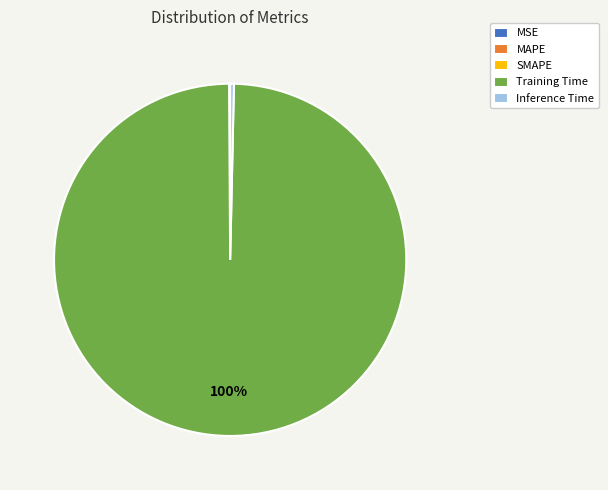

To the nearest percent, what is the average slice percentage?

20%